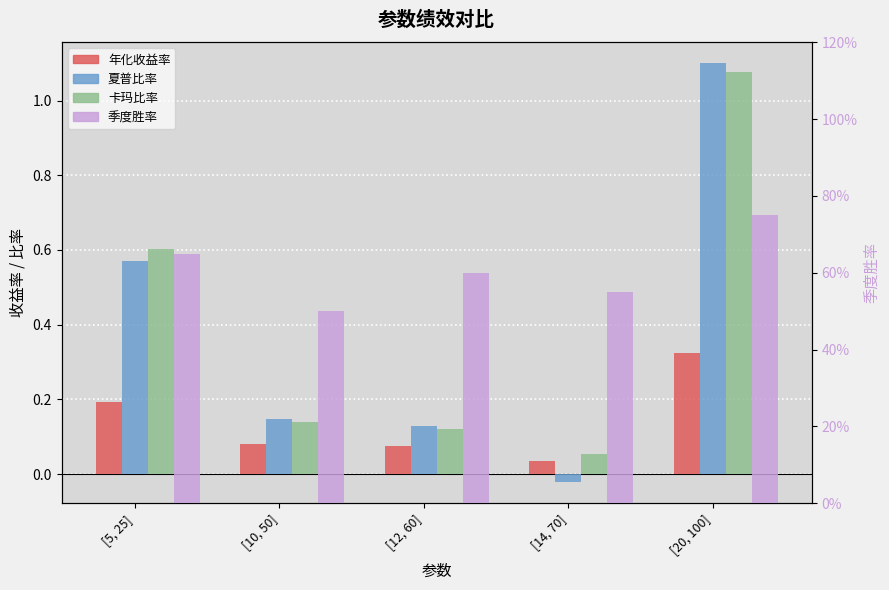

What is the difference between the maximum and minimum values in the 夏普比率 series?

1.1